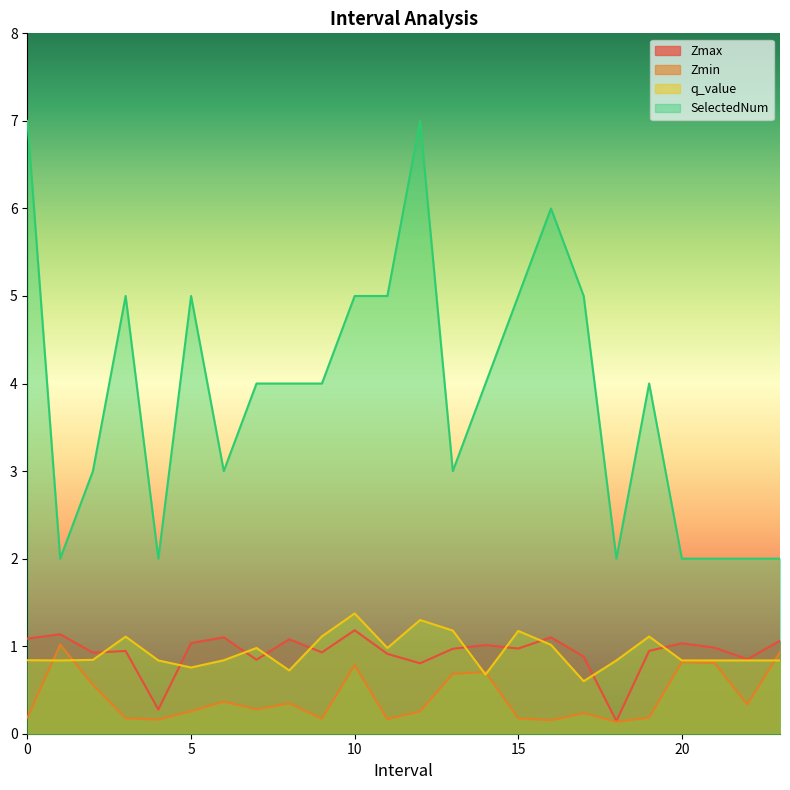

At which category does Zmin reach its first local valley?

4